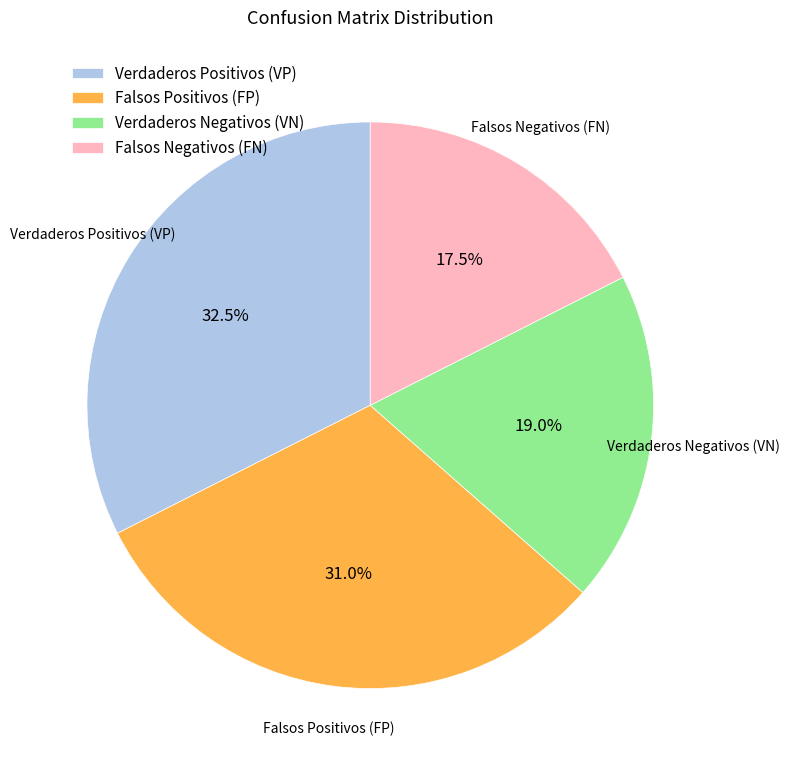

Which has a higher value, Falsos Negativos (FN) or Verdaderos Negativos (VN)?

Verdaderos Negativos (VN)